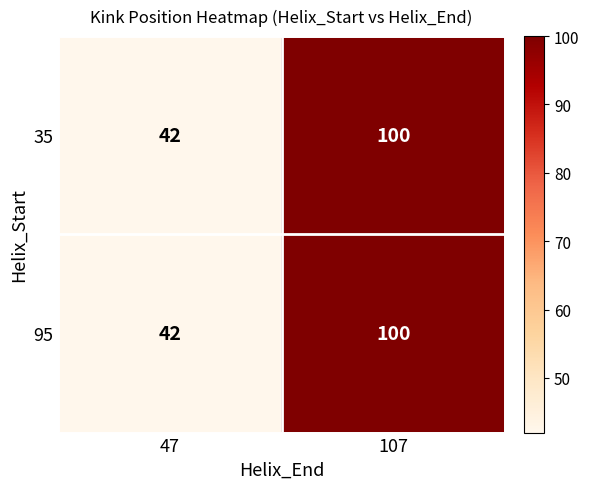

Rank the categories by 95 value from highest to lowest.

107, 47